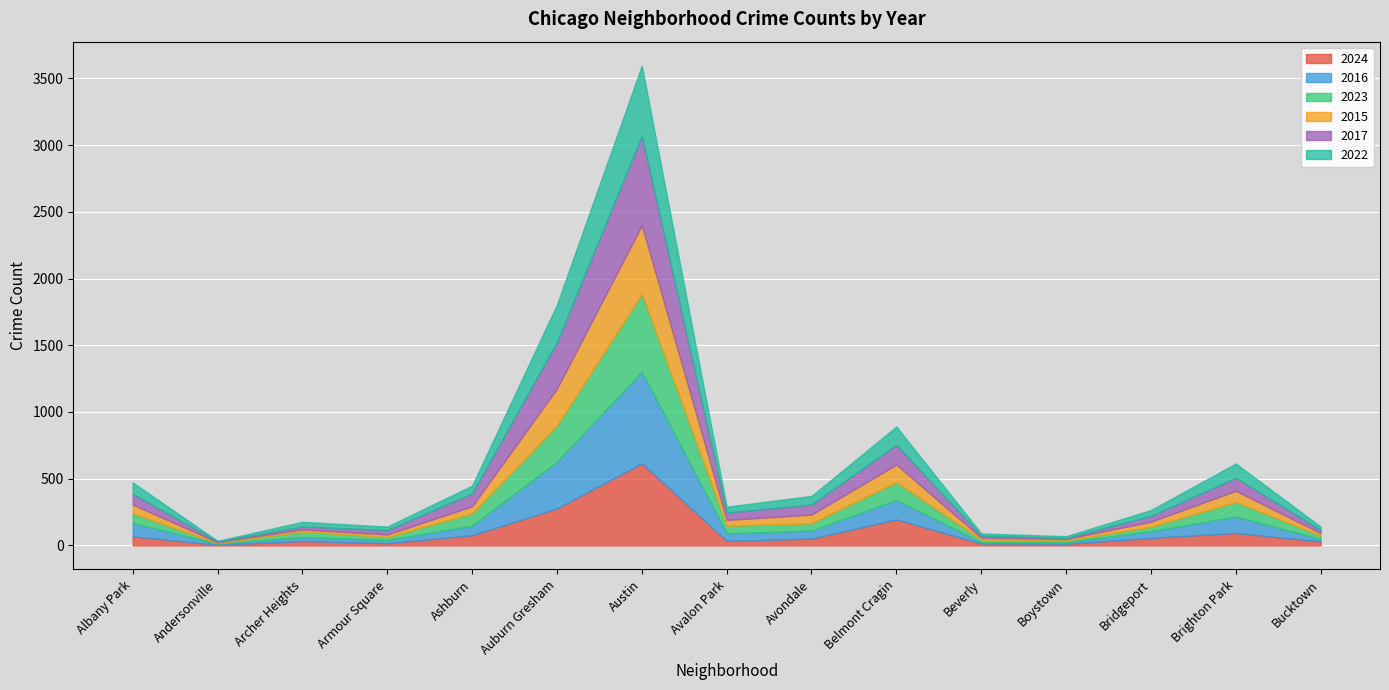

Which category has the highest value in the 2015 series?

Austin